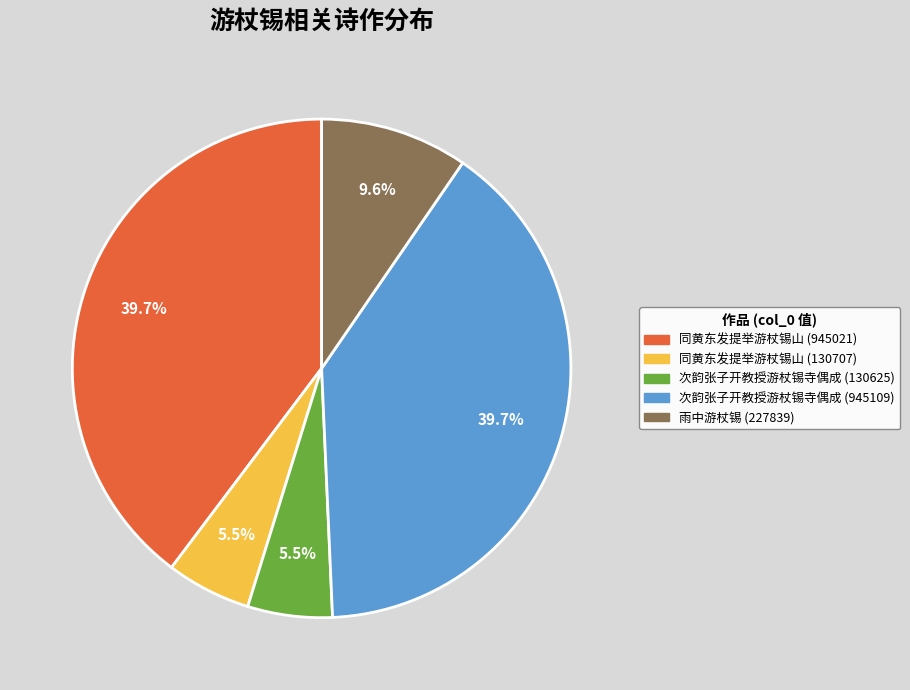

What percentage do 雨中游杖锡 and 同黄东发提举游杖锡山 (945021) together represent?

49.3%